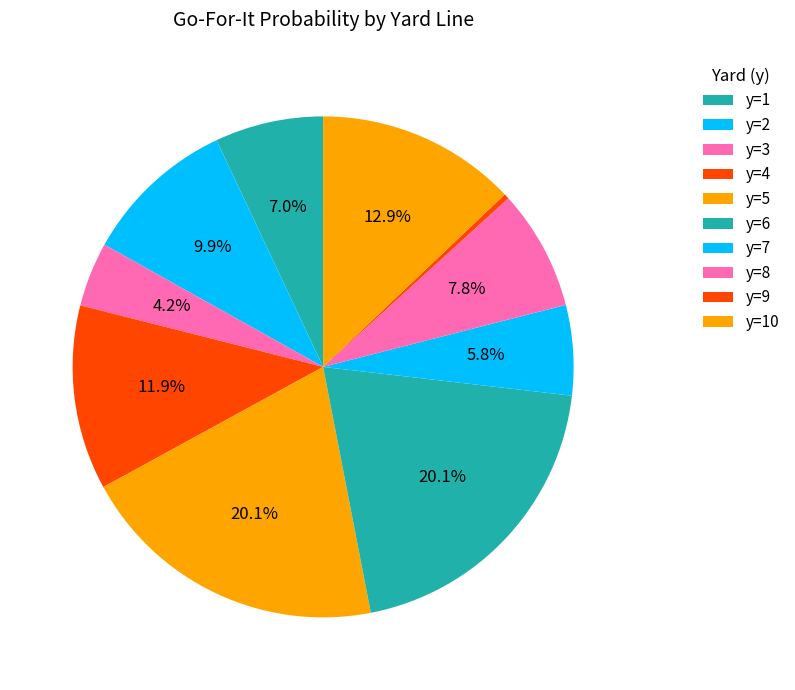

How many segments does this pie chart have?

10